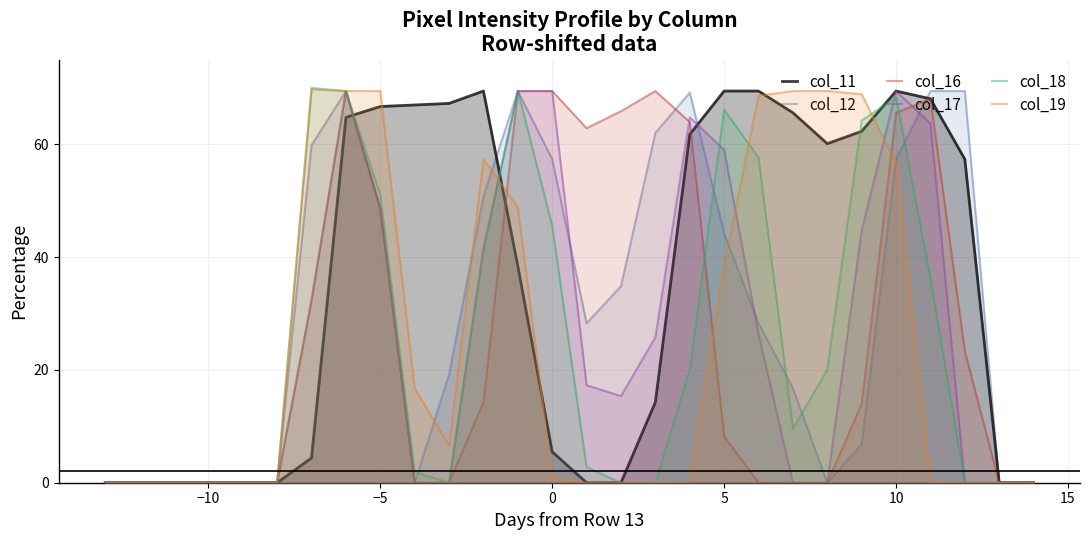

The value of col_18 at −10 is 0.0. True or false?

True